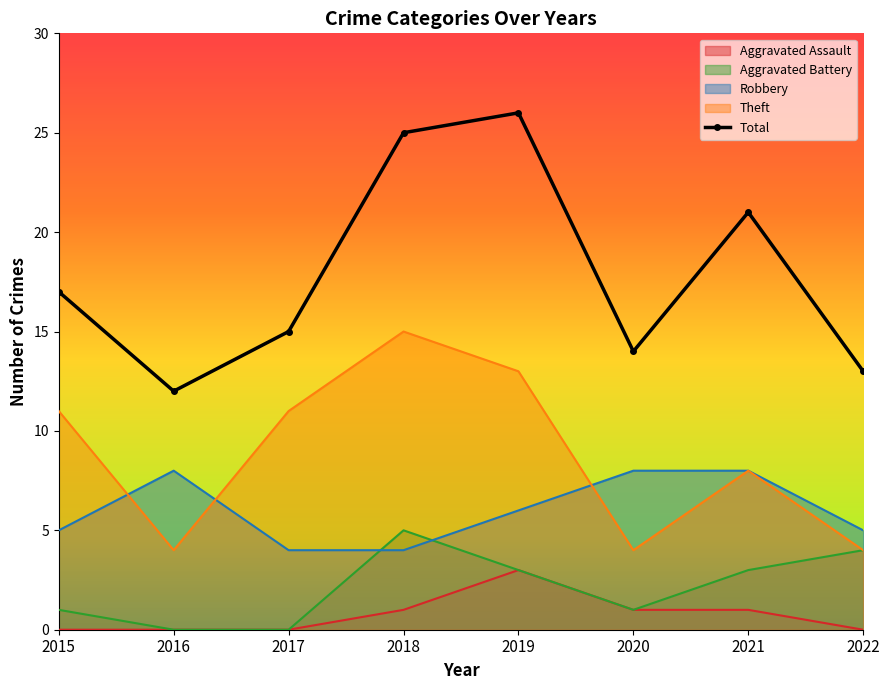

The chart shows a value of 26 at 2019. True or false?

True